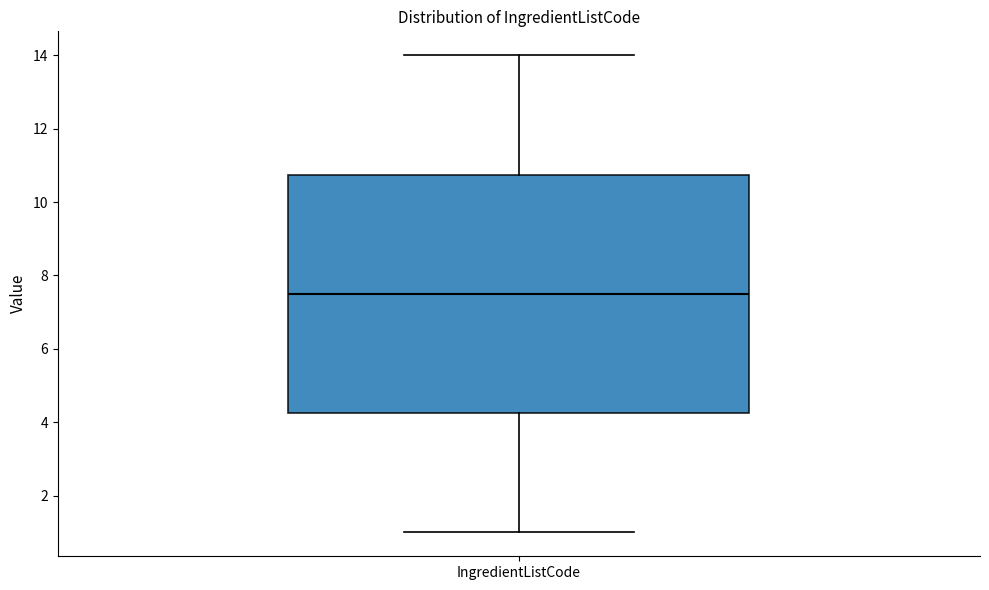

Transcribe this box plot: give where the median line is, the range the box spans, and where the two whiskers end, as read against the y-axis. The values are not printed on the chart, so give them approximately, as read against the axis.

median 7.6, box 4.2 to 10.8, whiskers 1.0 to 14.0